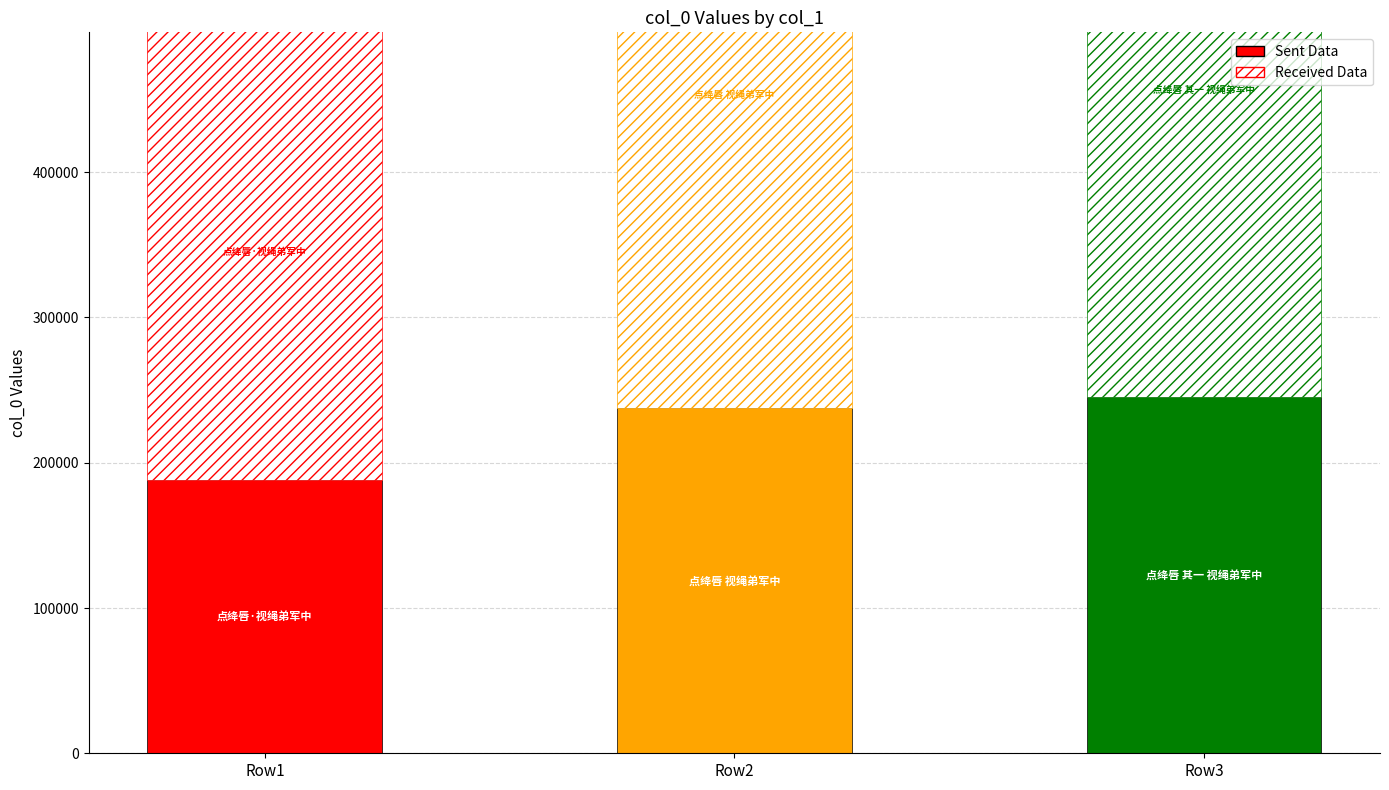

At Row1, list the series in order from smallest to largest.

Sent Data, Received Data